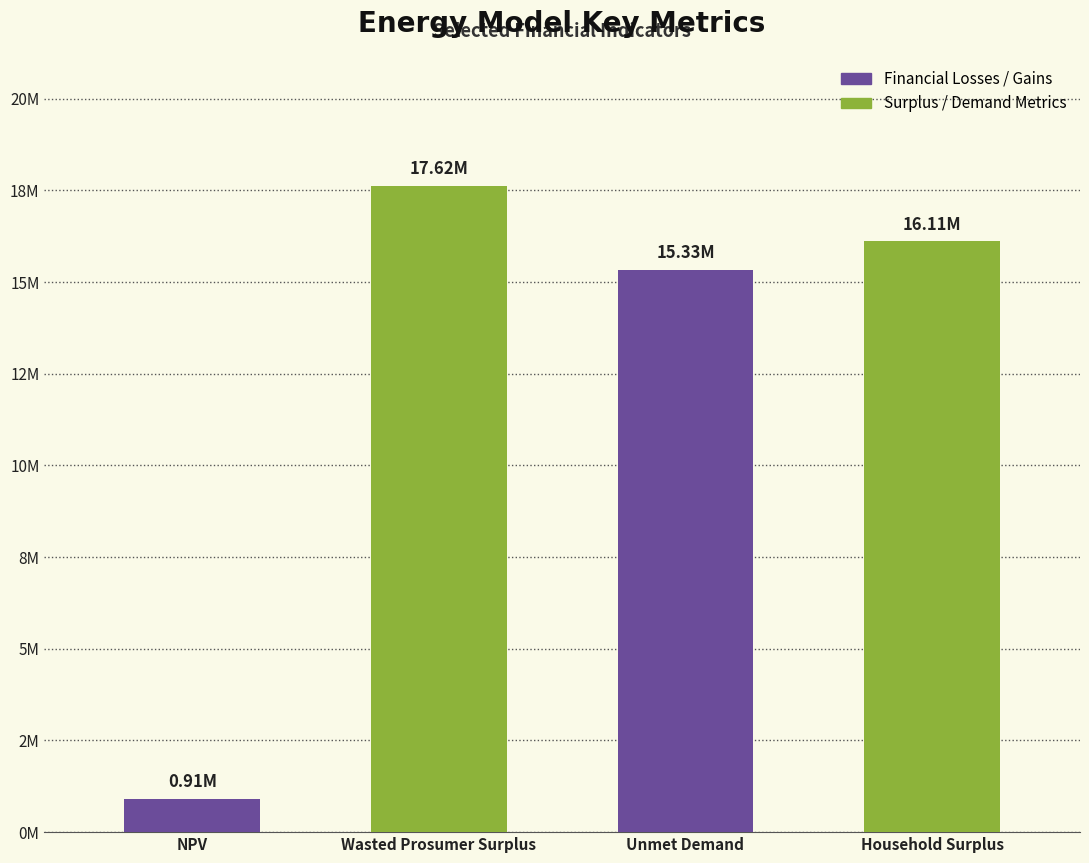

List the labels in order of value, largest first.

Wasted Prosumer Surplus, Household Surplus, Unmet Demand, NPV